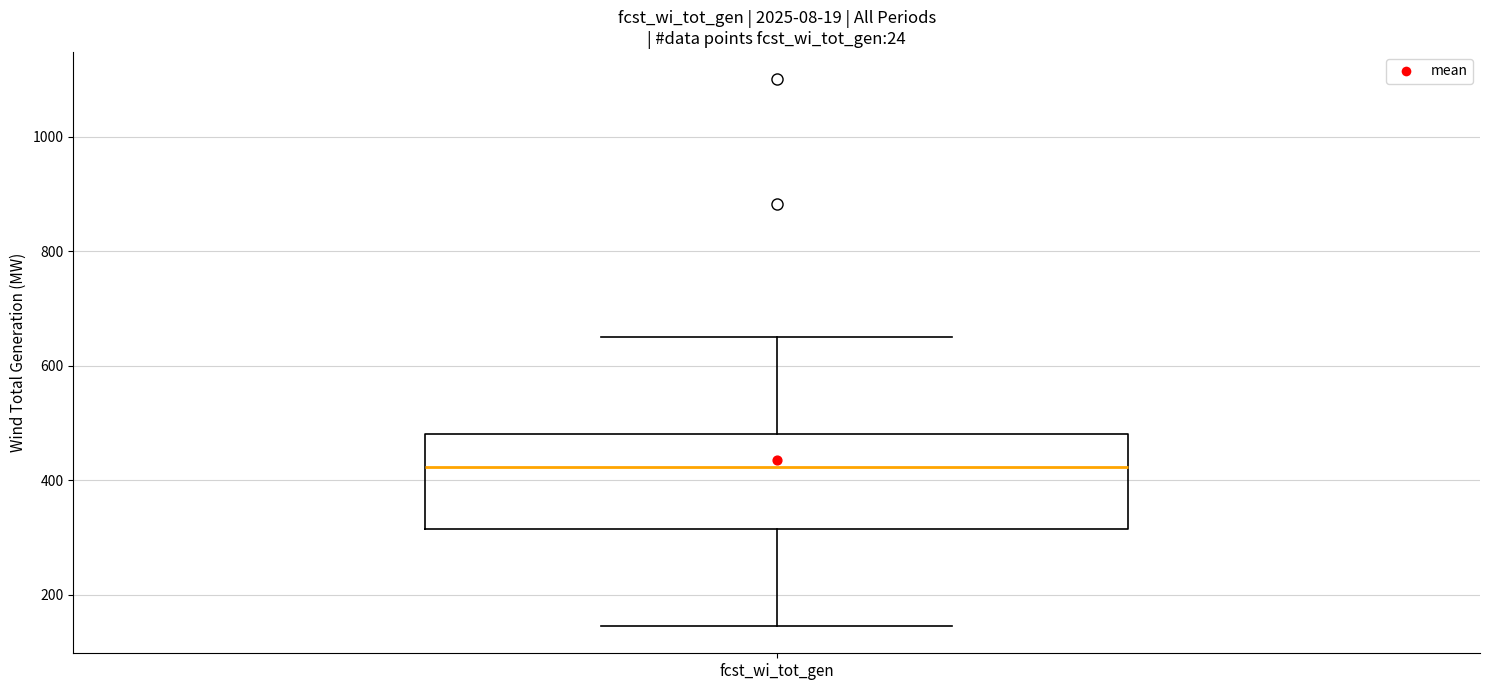

Read this box plot against the y-axis: the position of the median line, the range covered by the box, and the ends of both whiskers. The values are not printed on the chart, so give them approximately, as read against the axis.

median 420, box 320 to 480, whiskers 140 to 660